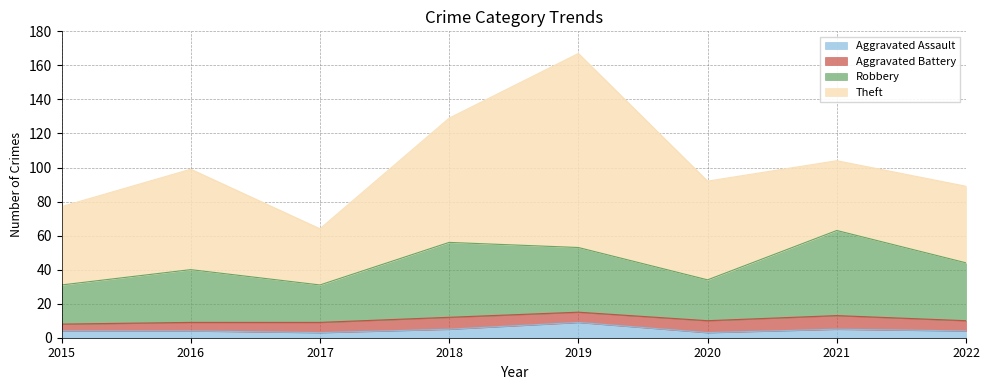

What is the total value across all series at 2019?

167